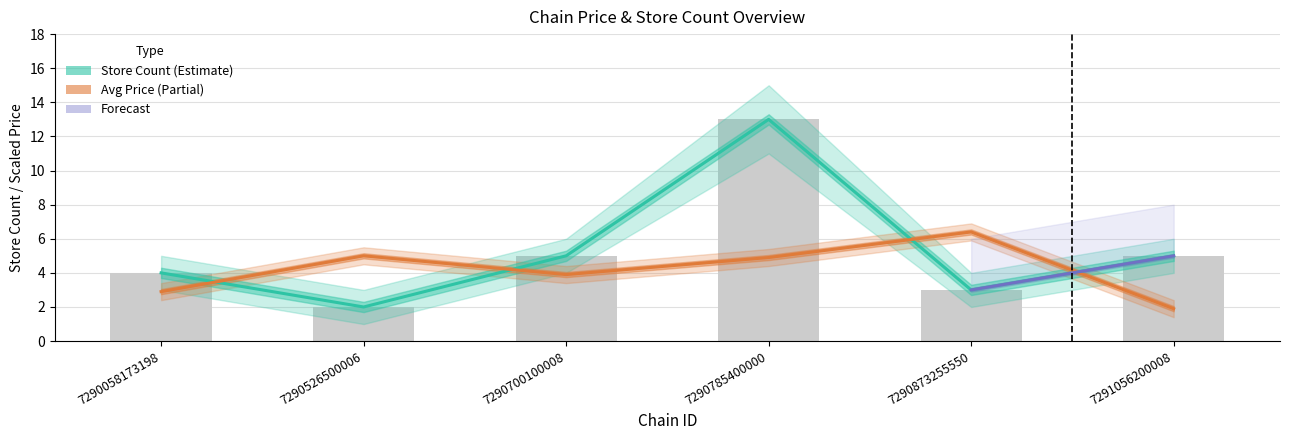

What is the highest value of the store_count series?

13.0